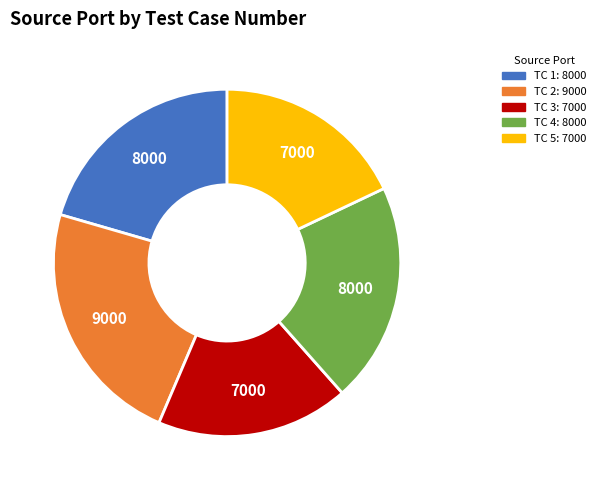

Is it true that 1 is 21% of the pie?

True